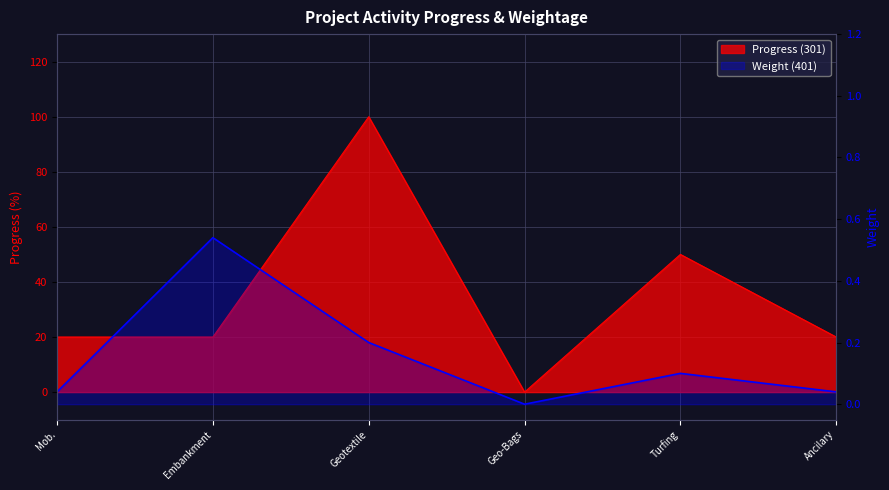

At which label is the value closest to 0?

Geo-Bags